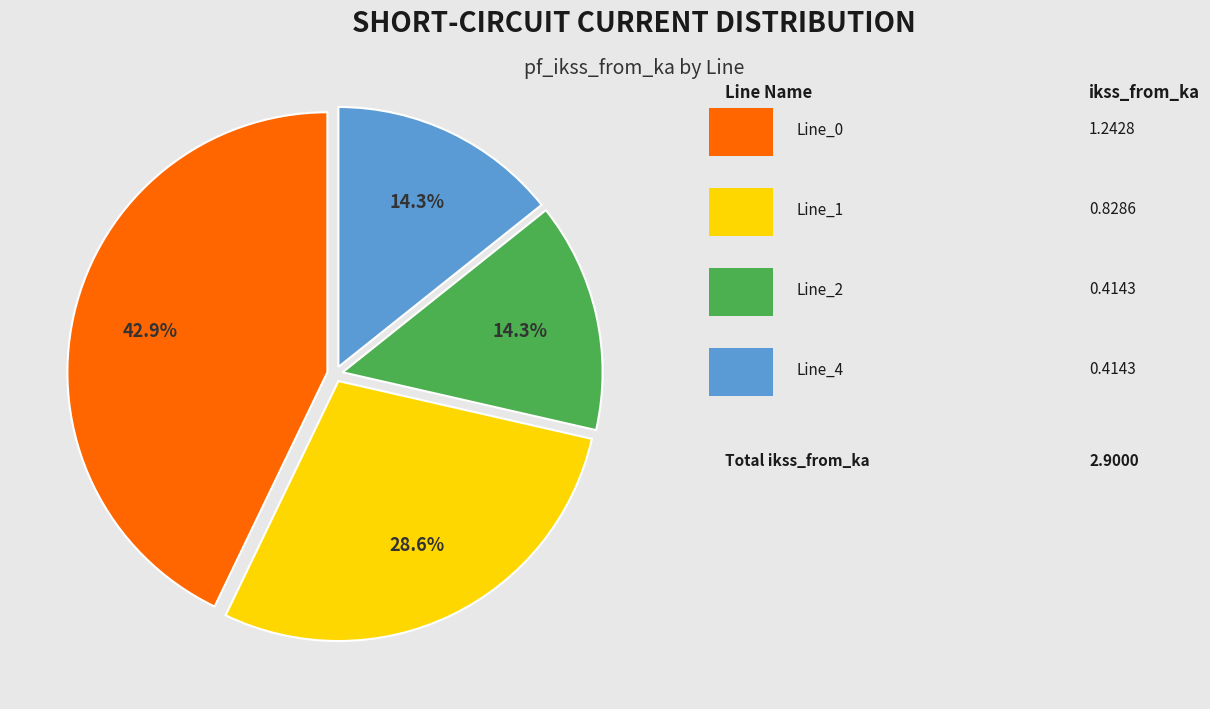

Does any single category account for the majority?

No